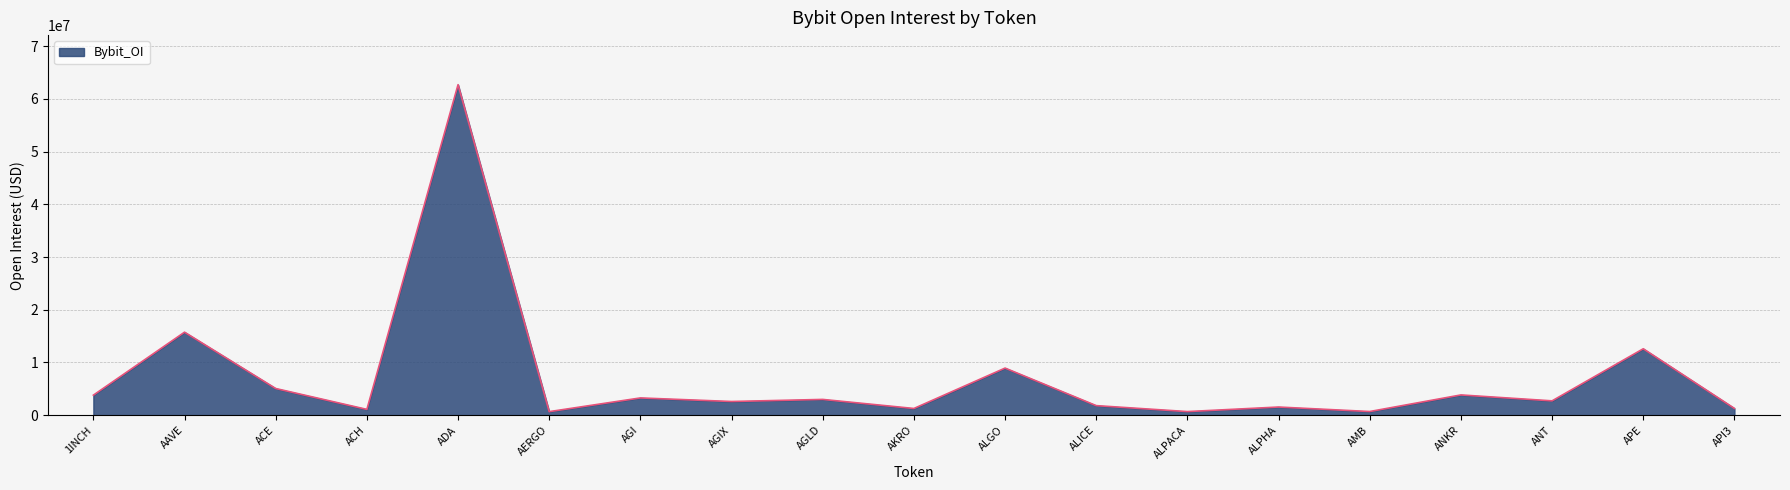

Where is the first local maximum?

AAVE